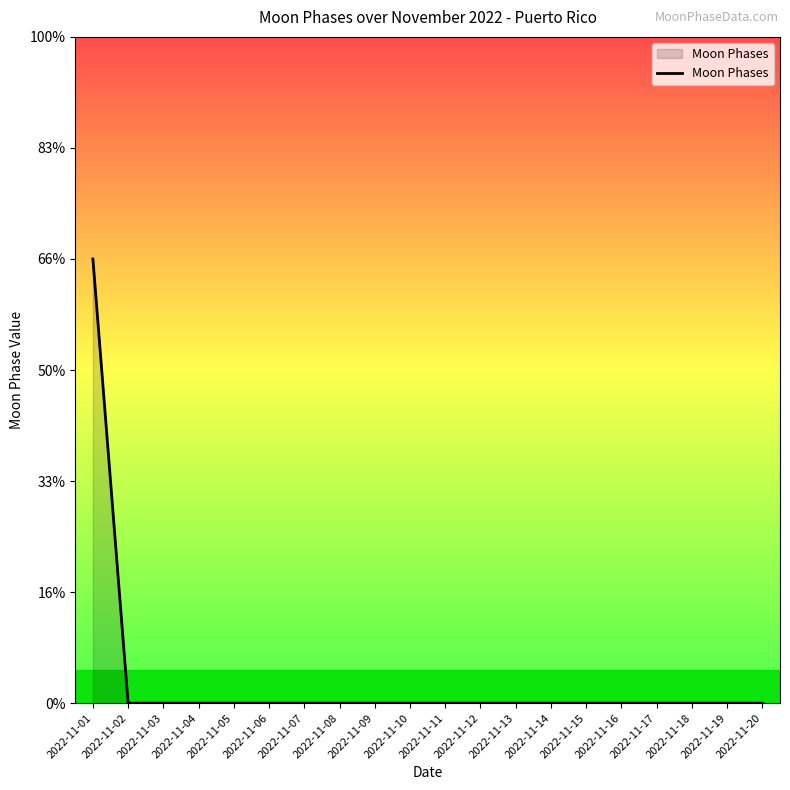

Is this an area chart (filled region under the line)?

Yes